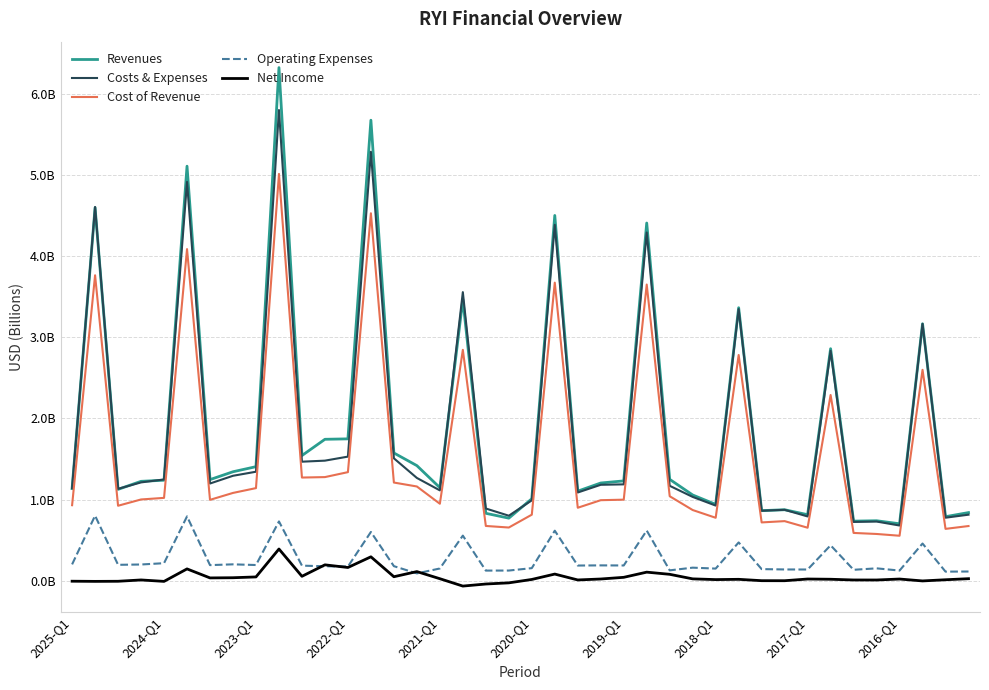

List the series in order of their peak value, highest first.

Revenues, Costs & Expenses, Cost of Revenue, Operating Expenses, Net Income